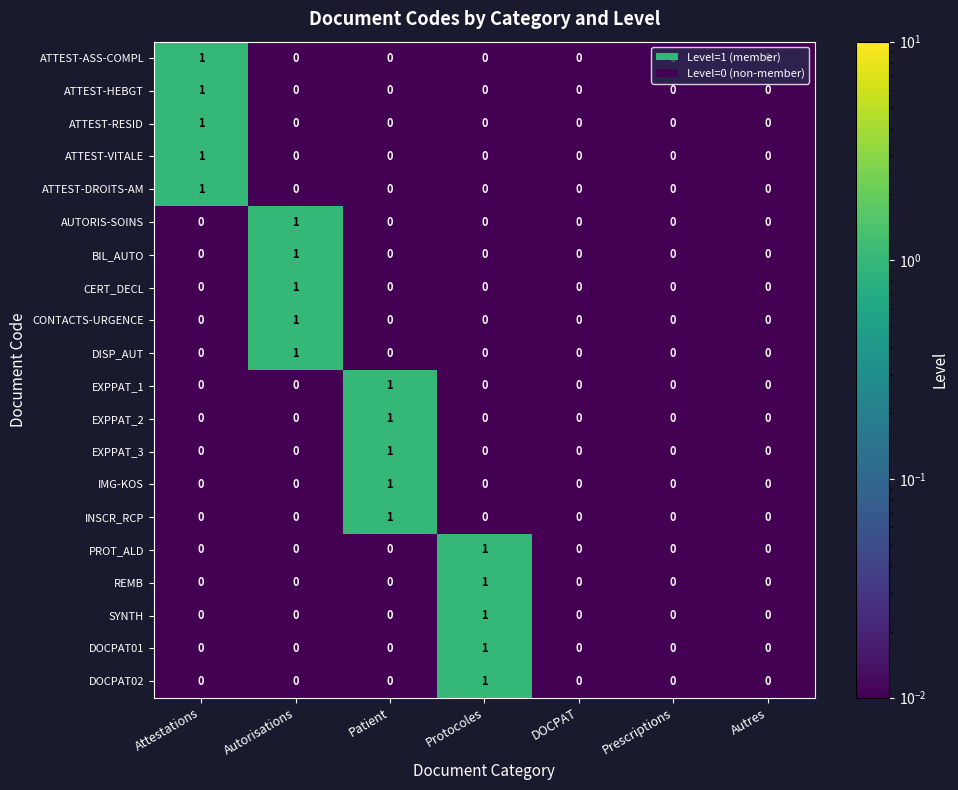

True or false: EXPPAT_2 has a value of 0 at Autorisations.

True